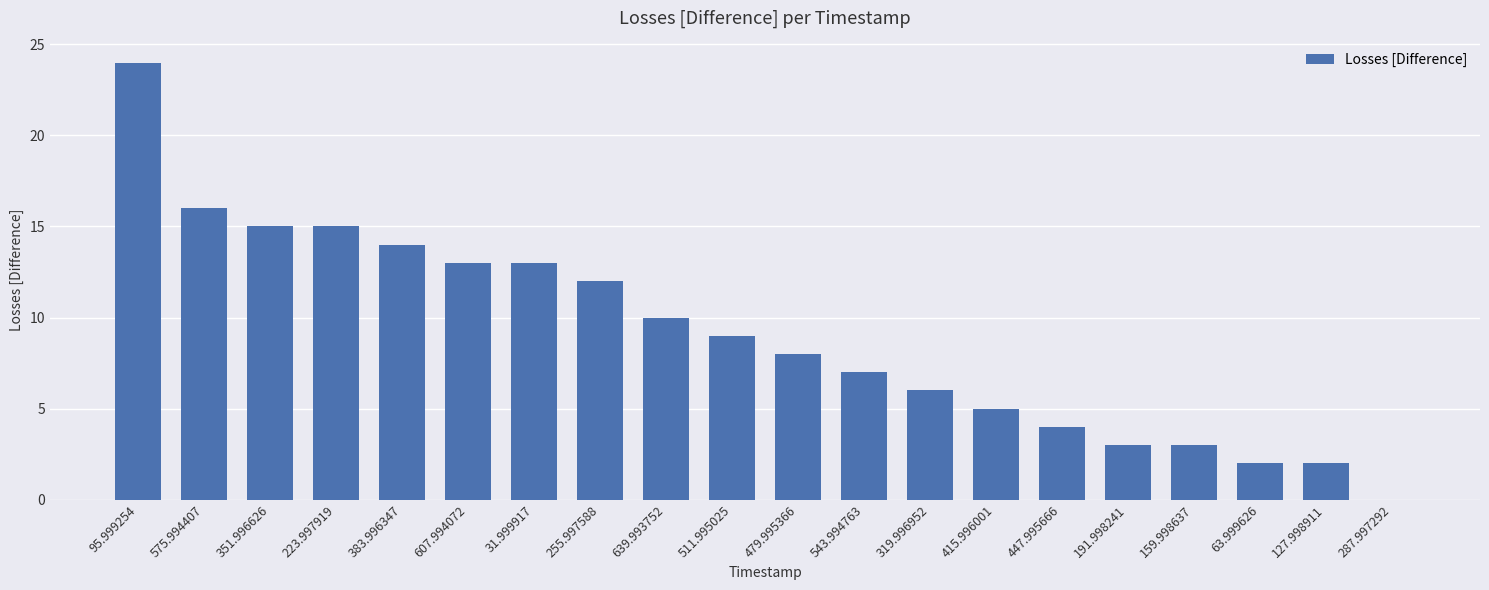

What is the maximum value shown in the chart?

24